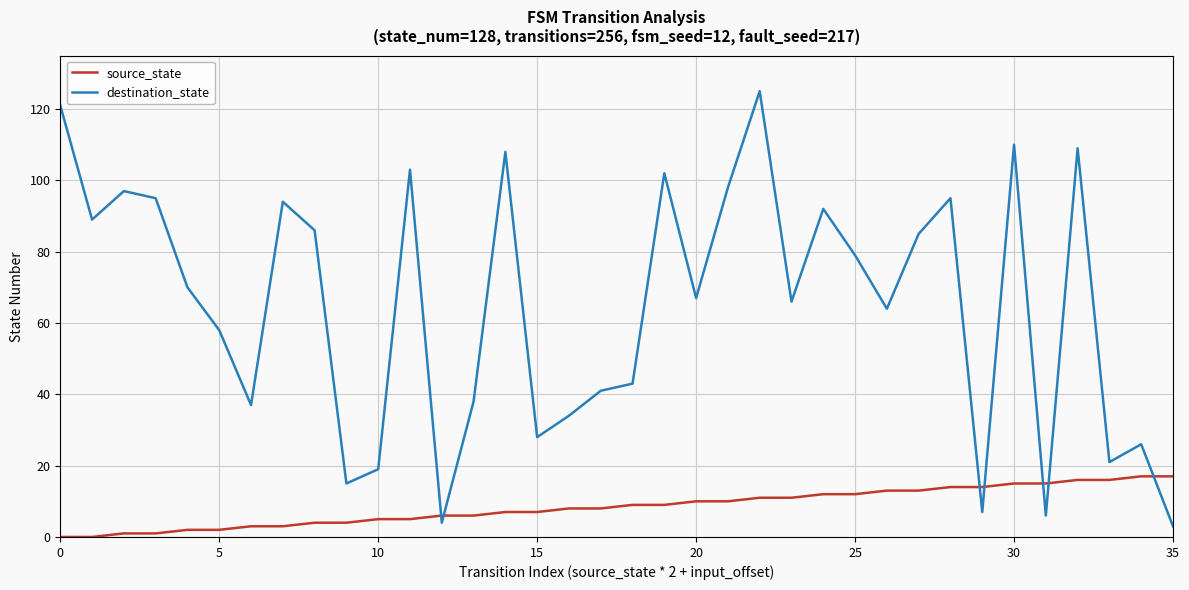

Which series has the largest total across all categories?

destination_state